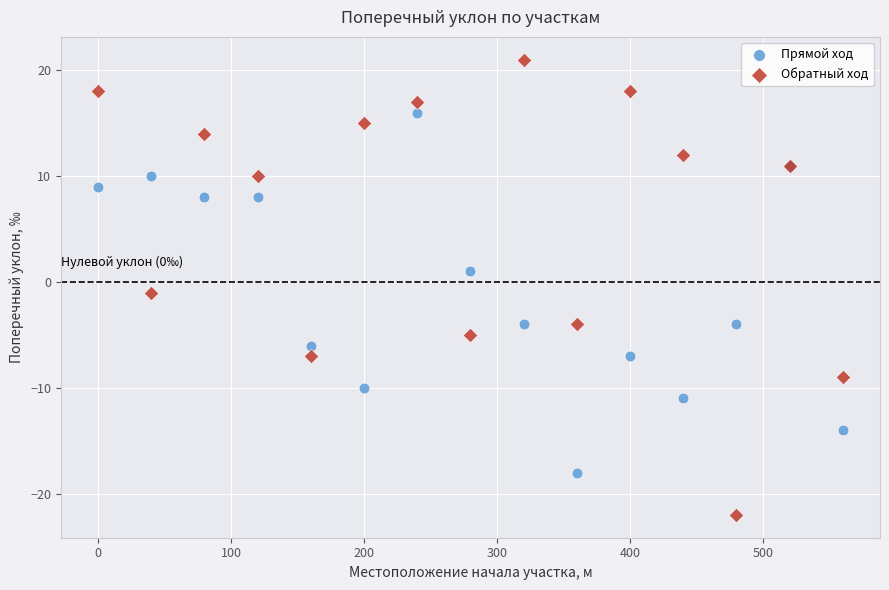

Which series contains the lowest Y value?

Обратный ход